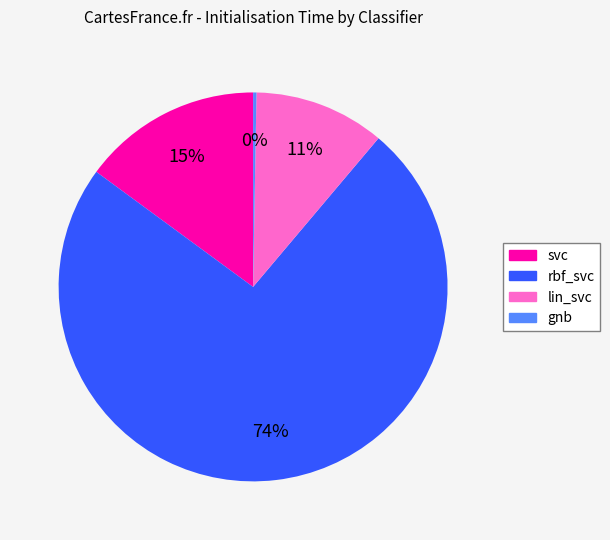

Which category accounts for the majority?

rbf_svc